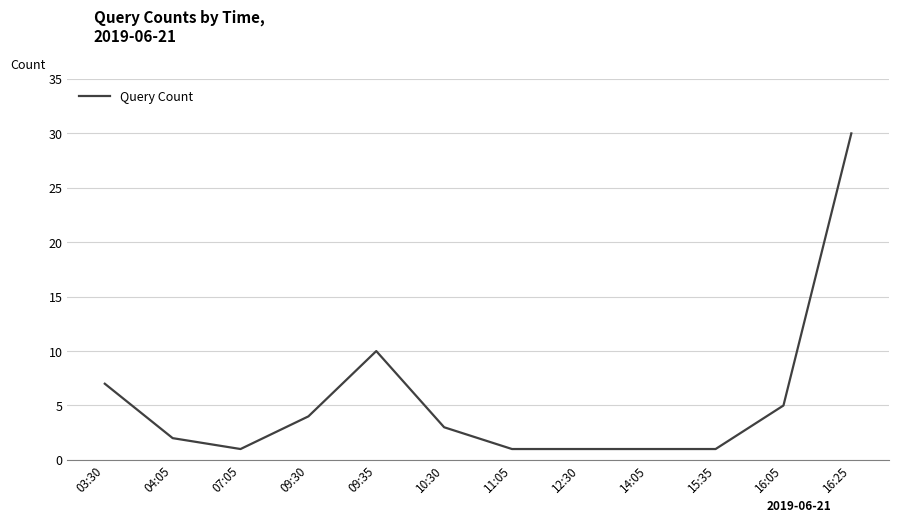

What is the maximum value shown in the chart?

30